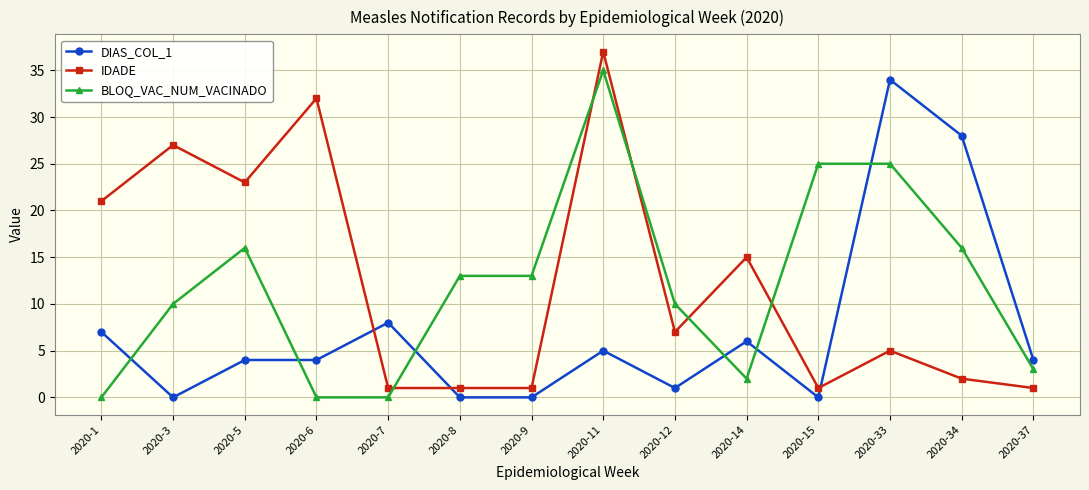

What is the value of the IDADE point at the 11th from the left?

1